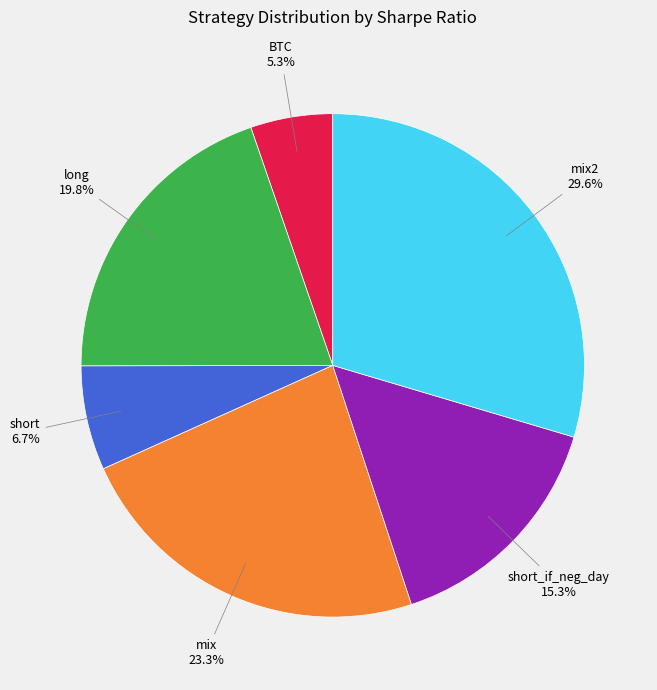

Is there any slice that represents more than half of the pie?

No